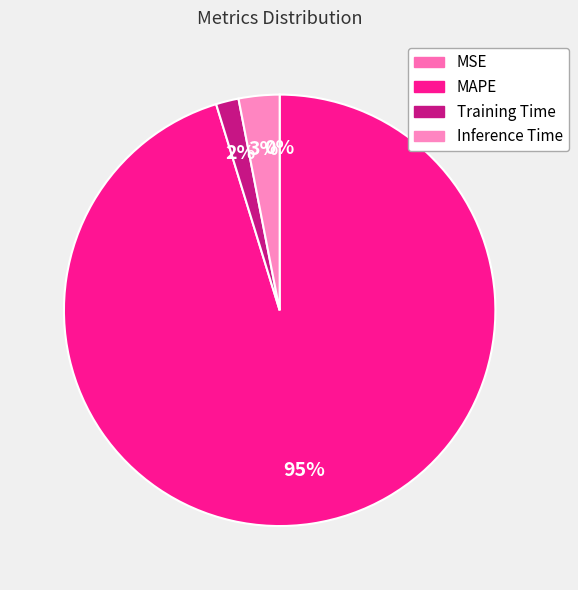

Does MAPE account for over 50% of the chart?

Yes